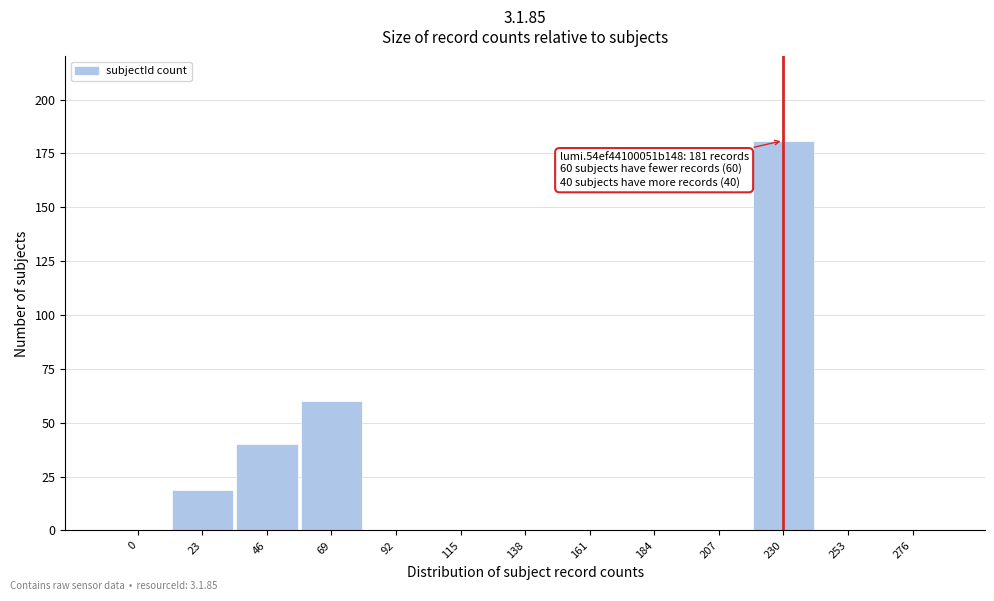

Reading right to left, extract all data points from this chart.

276=0	253=0	230=181	207=0	184=0	161=0	138=0	115=0	92=0	69=60	46=40	23=19	0=0